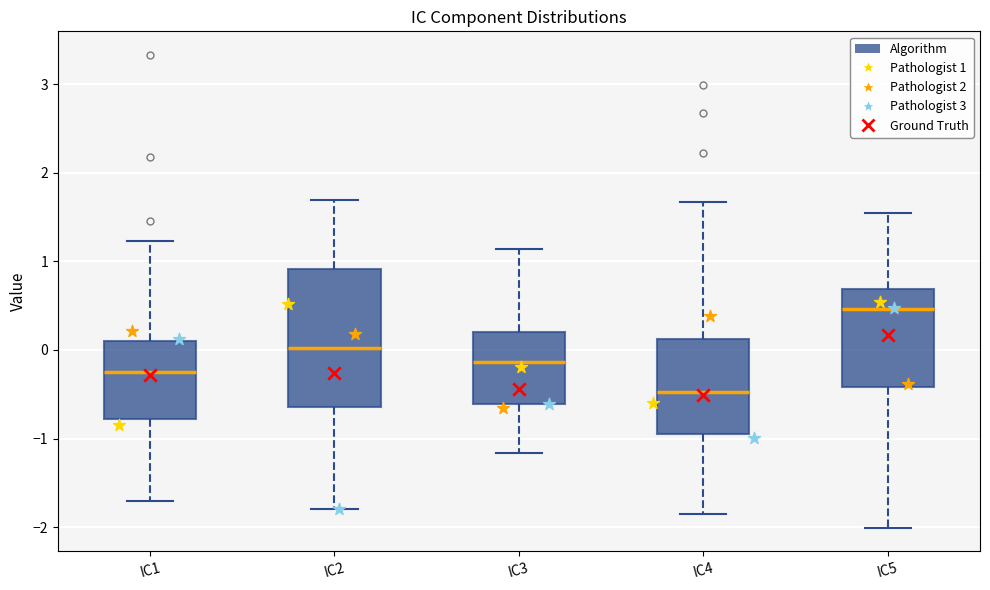

Which box's median line is the lowest?

IC4